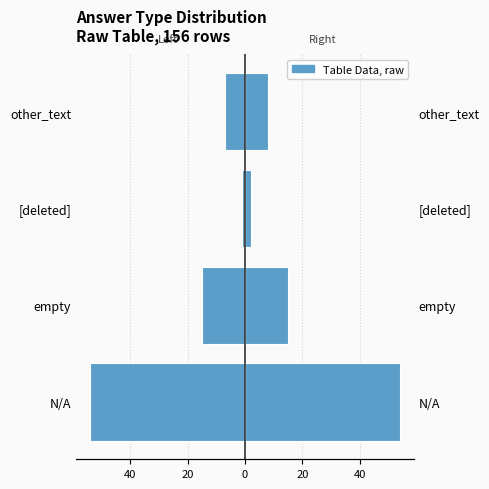

Rank the series by their maximum value, from highest to lowest.

Right half, Left half